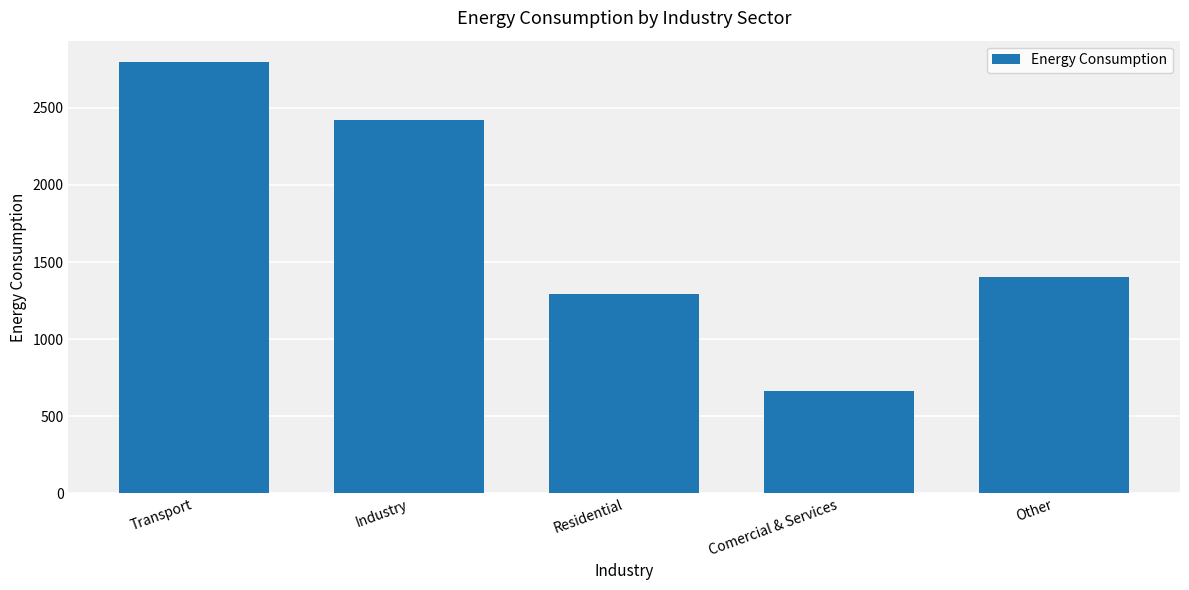

Which has a higher value, Comercial & Services or Other?

Other